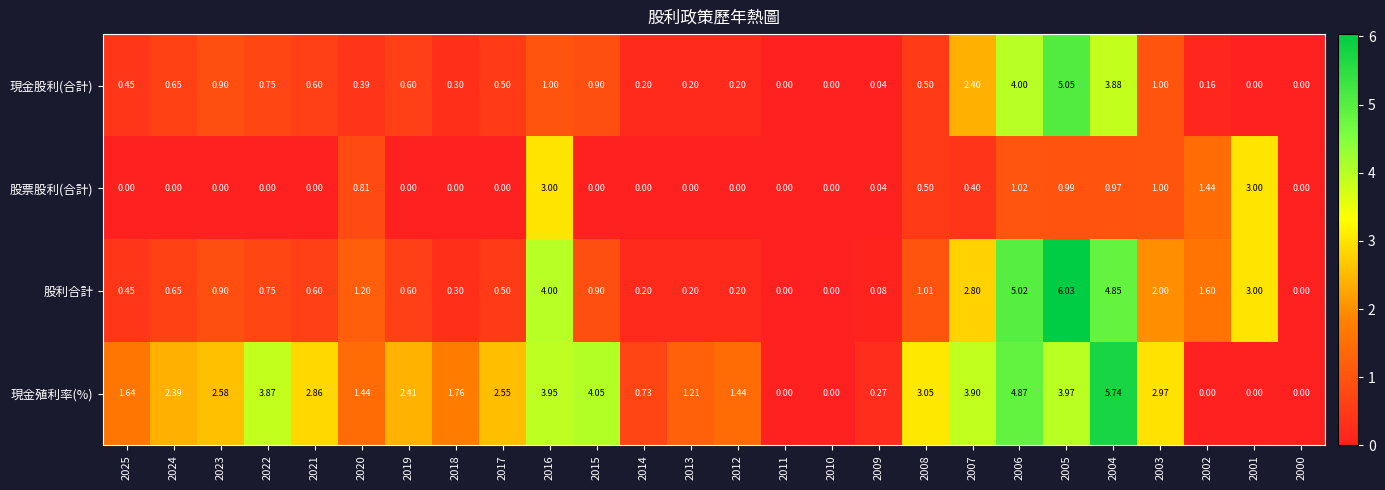

What is the maximum value shown in the chart?

6.0